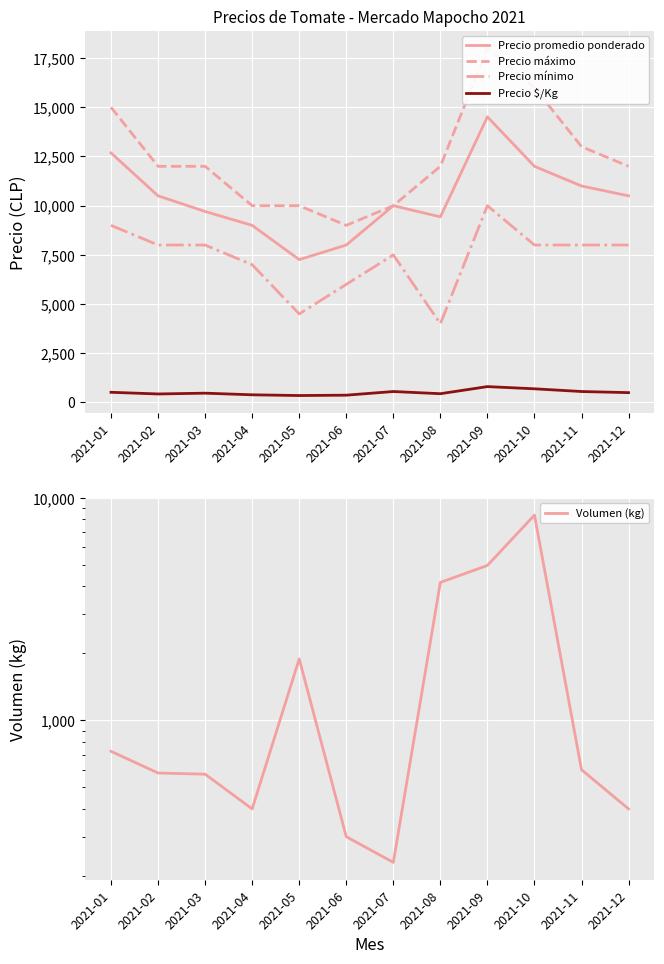

Where is the first local minimum for Volumen (kg)?

2021-04